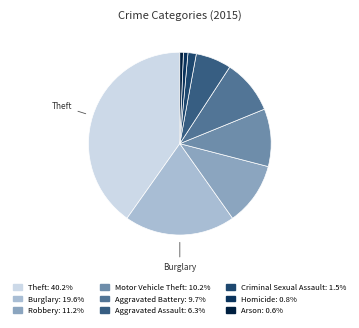

How many segments does this pie chart have?

9